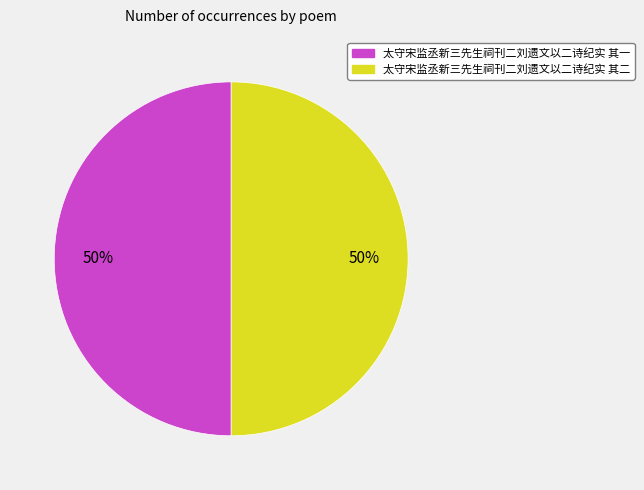

To the nearest percent, what portion does 太守宋监丞新三先生祠刊二刘遗文以二诗纪实 其二 represent?

50%